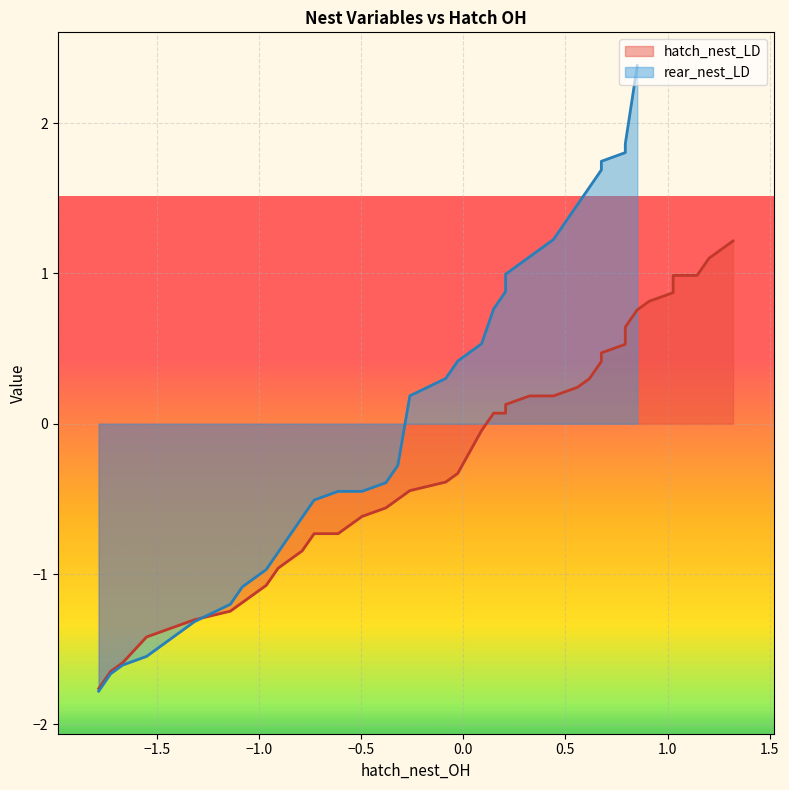

What is the minimum value for hatch_nest_LD?

-1.8